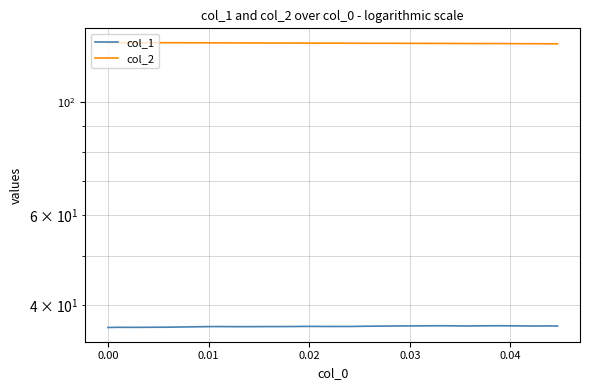

What is the highest value of the col_1 series?

36.4